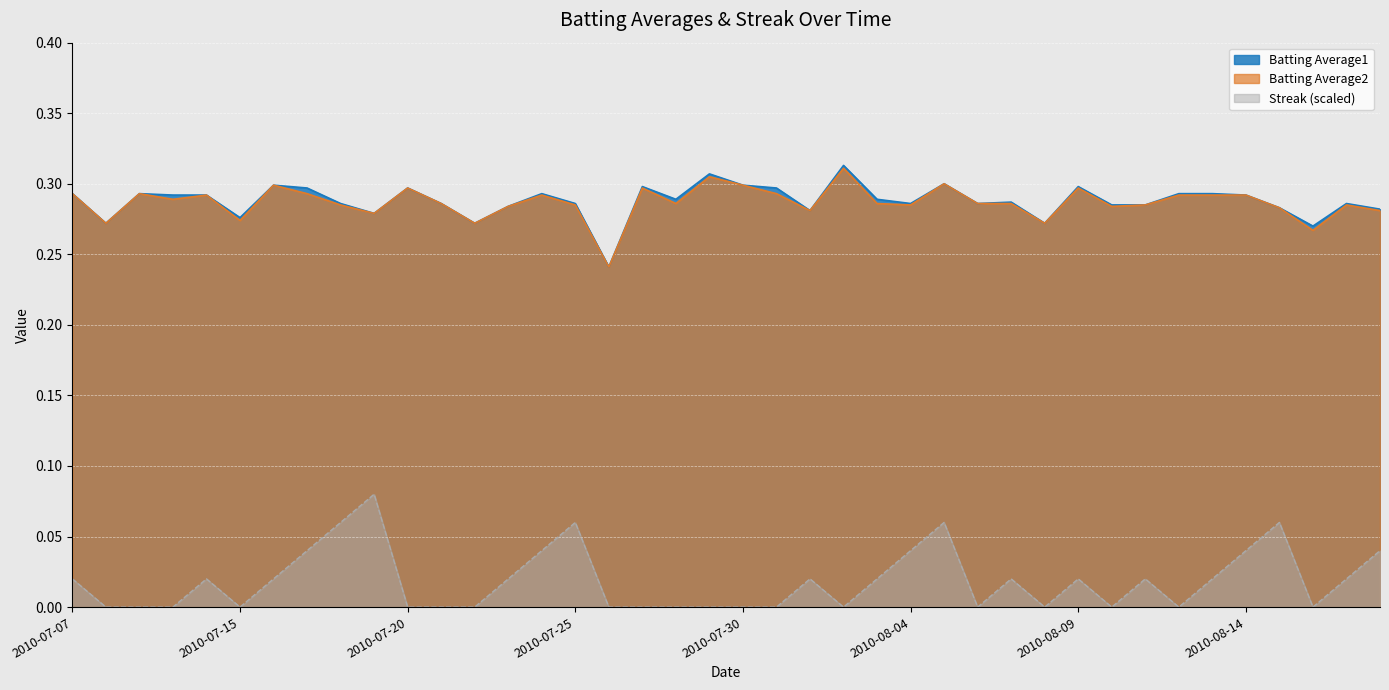

True or false: Batting Average2 and Streak cross at least once.

False